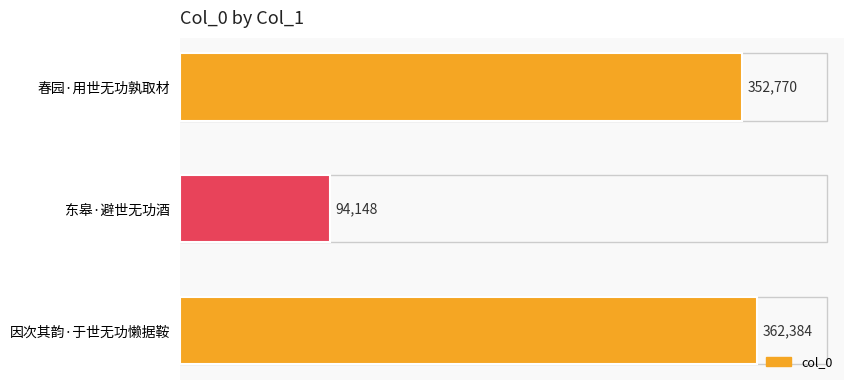

The chart shows a value of 94148 at 东皋·避世无功酒. True or false?

True